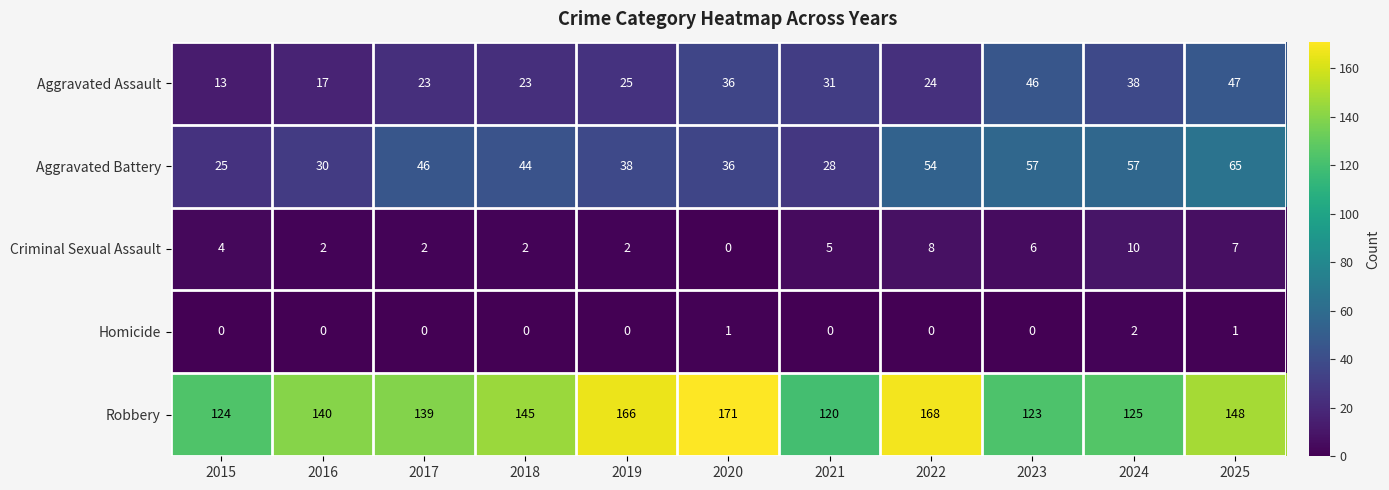

At 2017, list the series in order from largest to smallest.

Robbery, Aggravated Battery, Aggravated Assault, Criminal Sexual Assault, Homicide